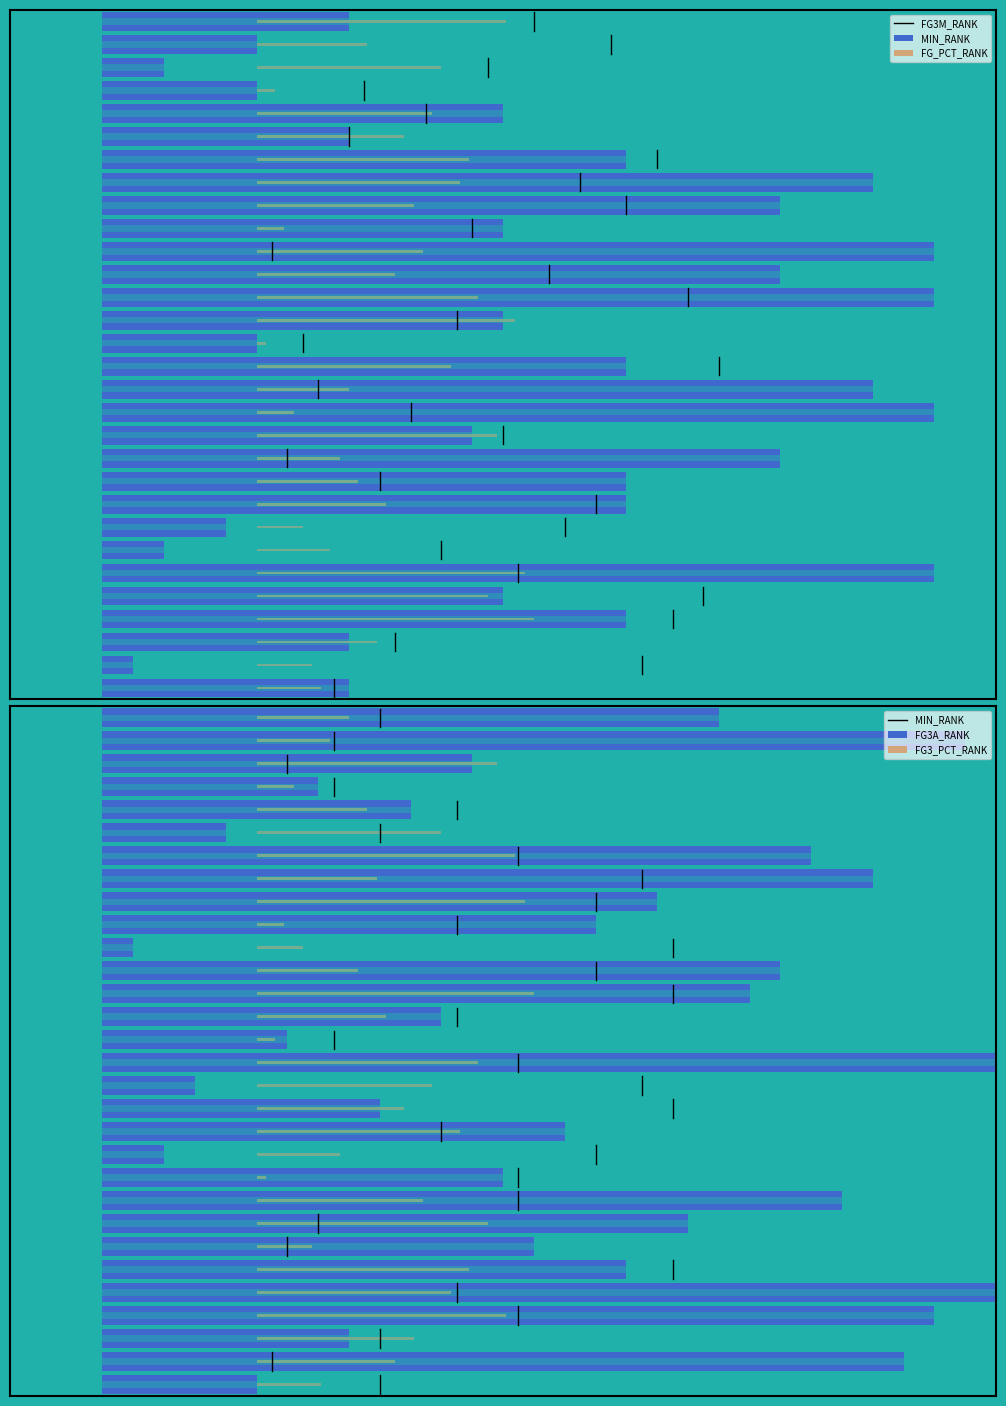

What is the value of the FG3A_RANK bar at the 25th from the left?

4.0